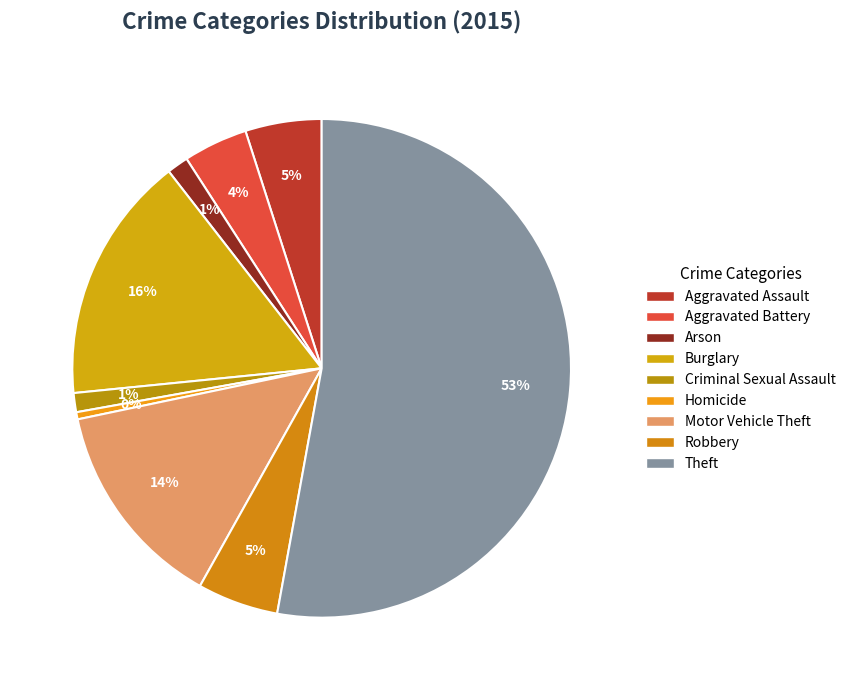

How many segments does this pie chart have?

9